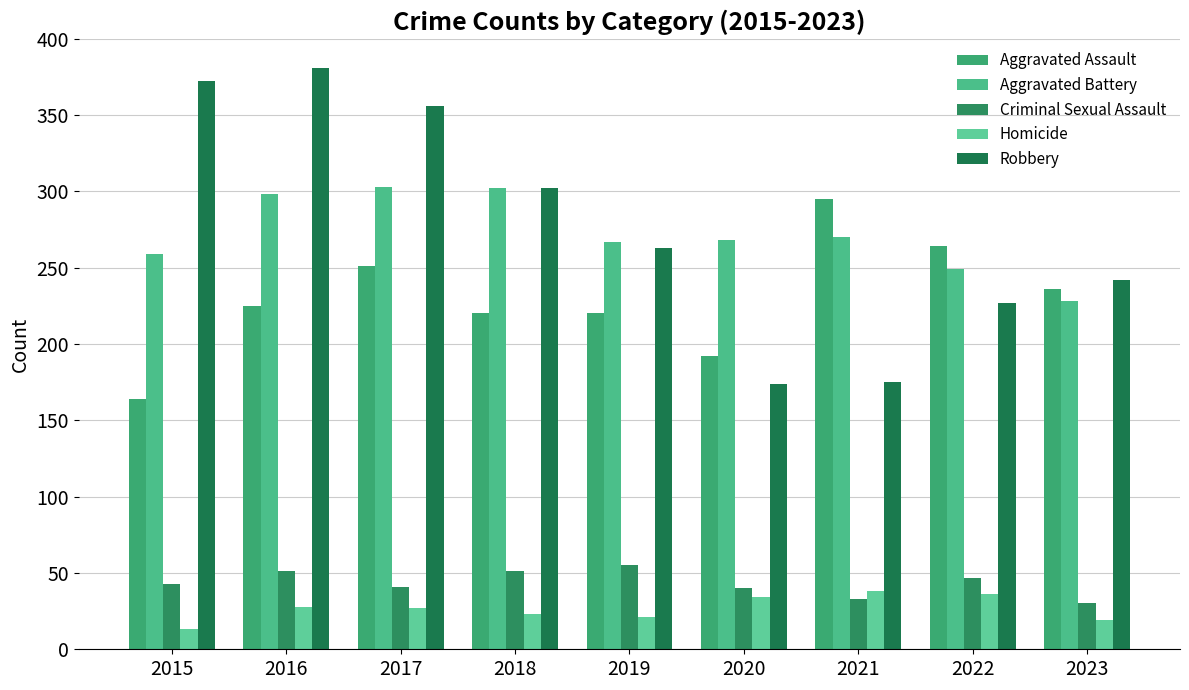

How many bars are there in total?

45